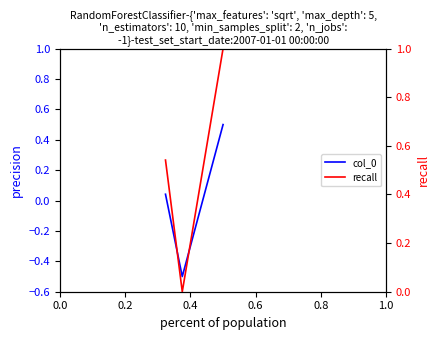

At 0.0, list the series in order from largest to smallest.

recall, col_0